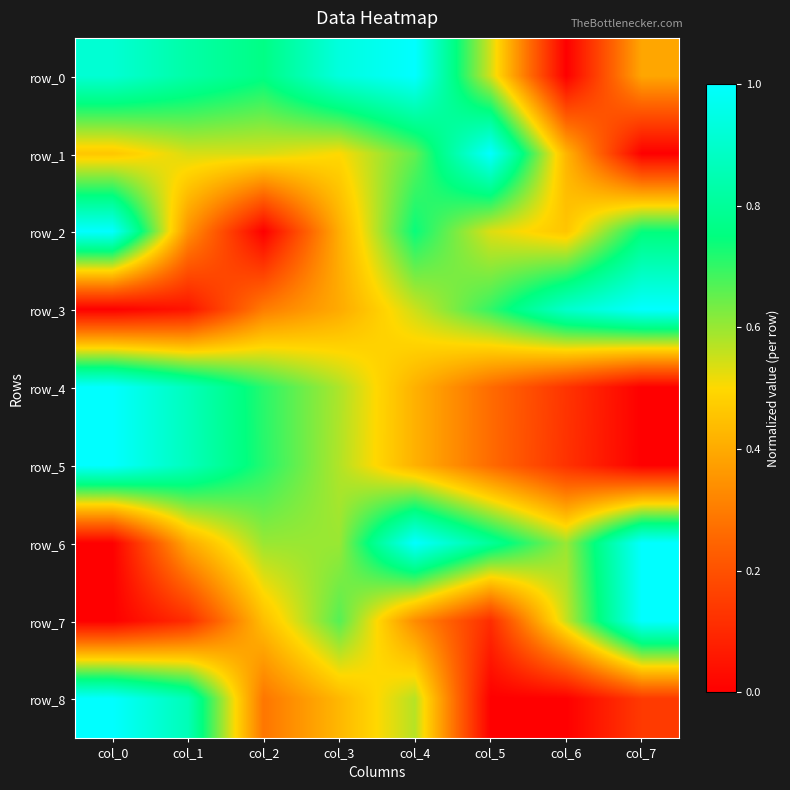

Which series has the largest range (max minus min)?

row_0